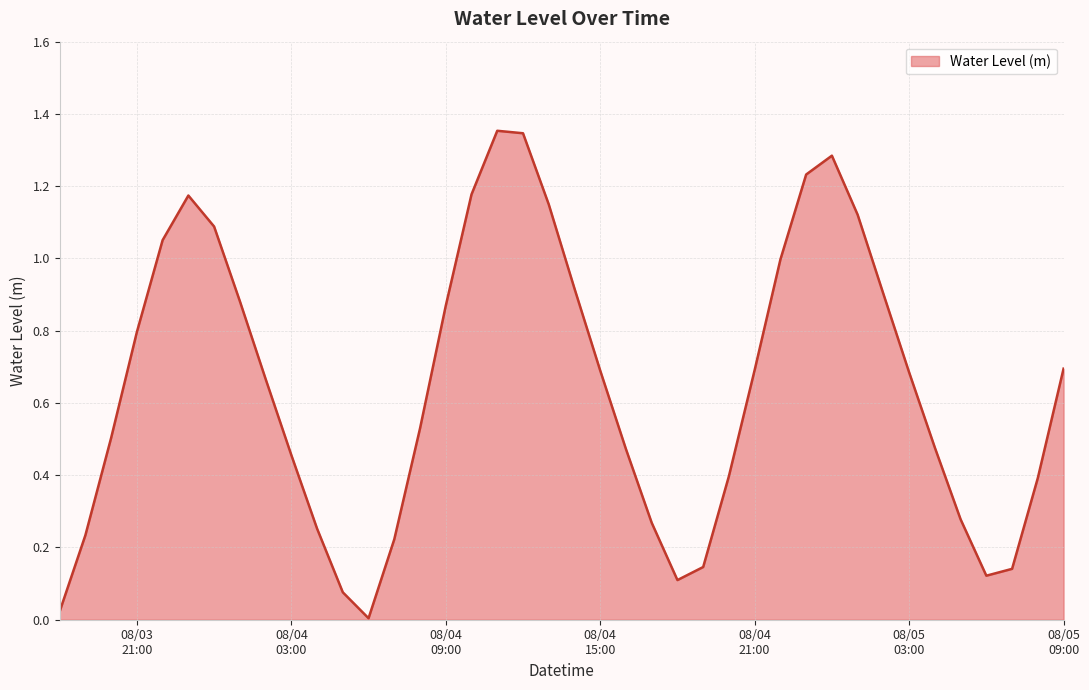

True or false: there are more than 2 points higher than both neighbors.

True